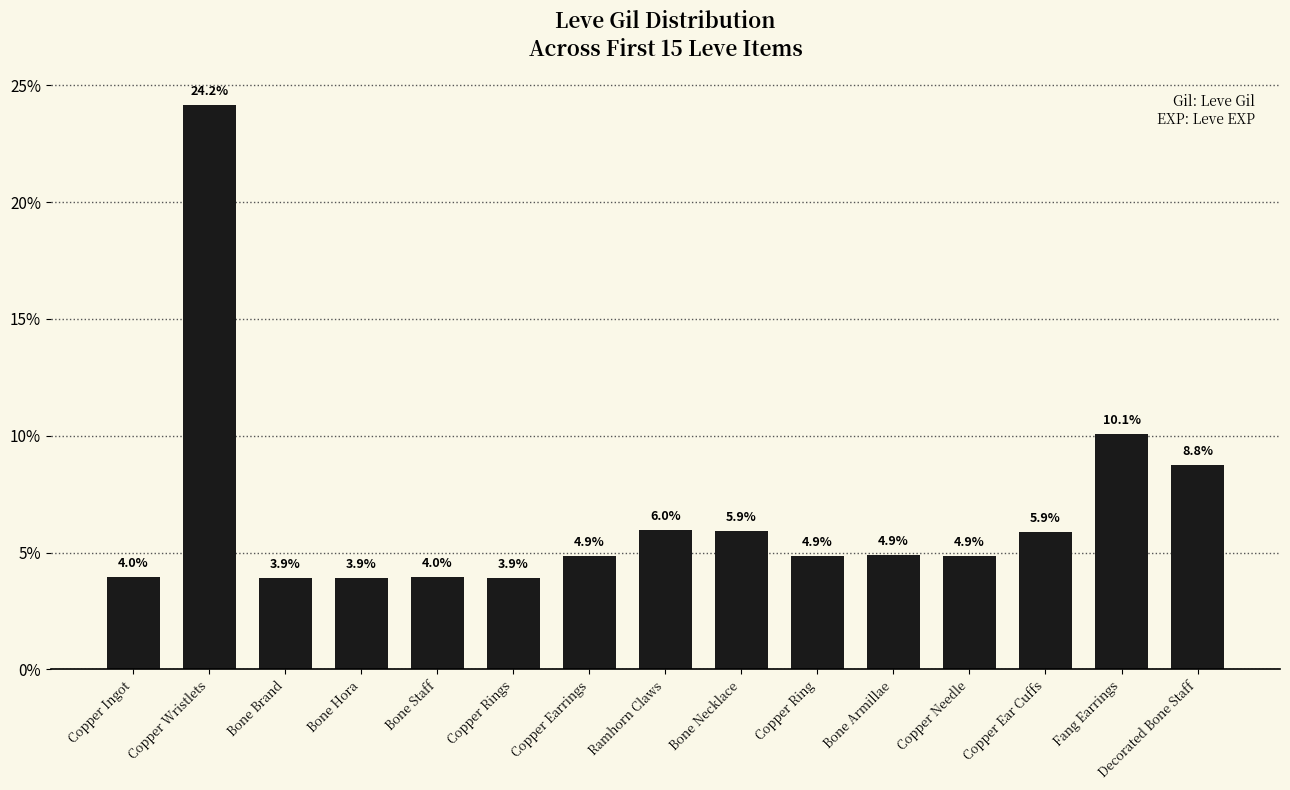

What is the sum of all values?

100.0